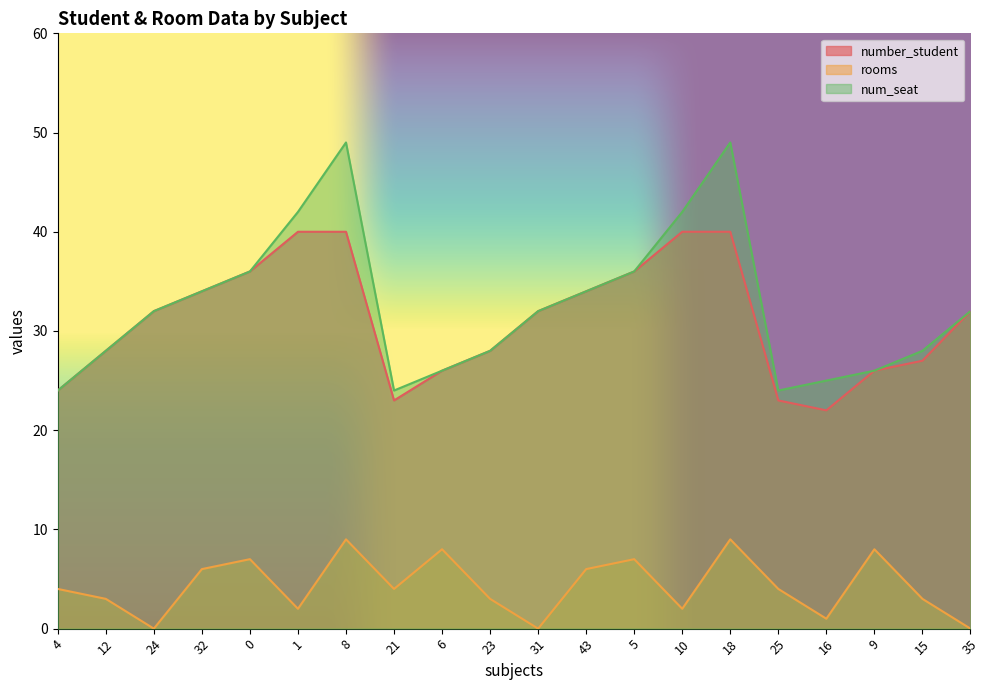

What is the highest value of the num_seat series?

49